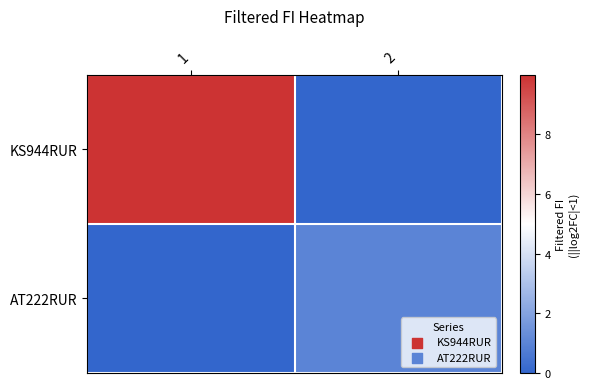

At 1, list the series in order from smallest to largest.

AT222RUR, KS944RUR